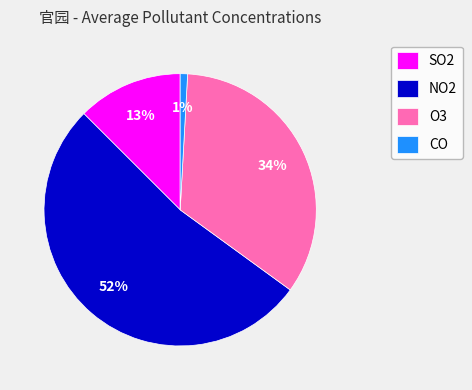

True or false: O3 accounts for 34% of the total.

True